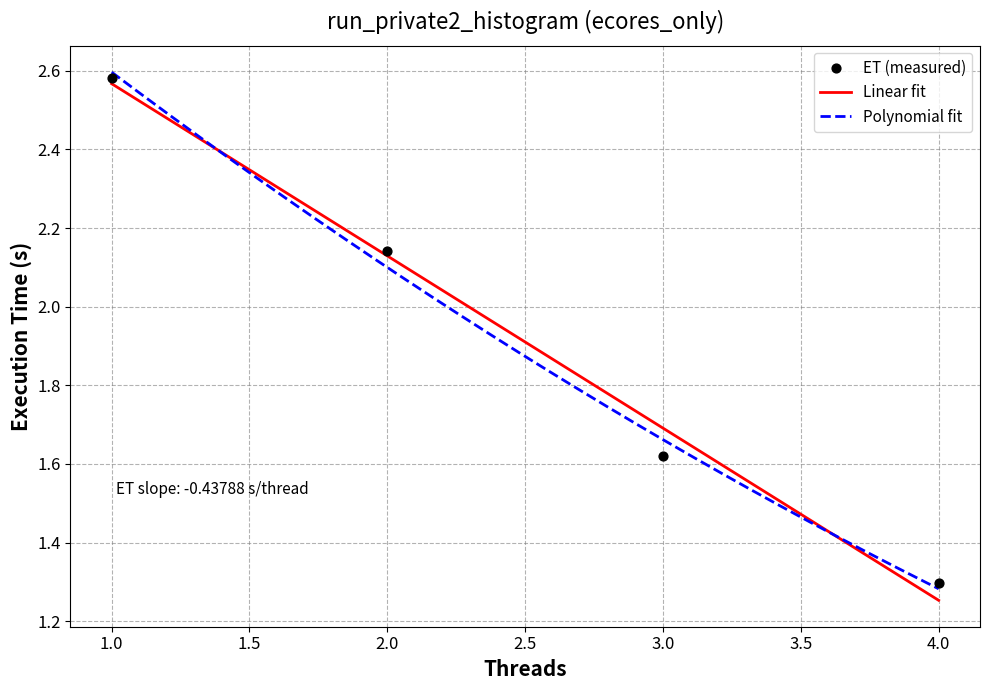

What is the ratio of the value at 1 to the value at 2?

1.2